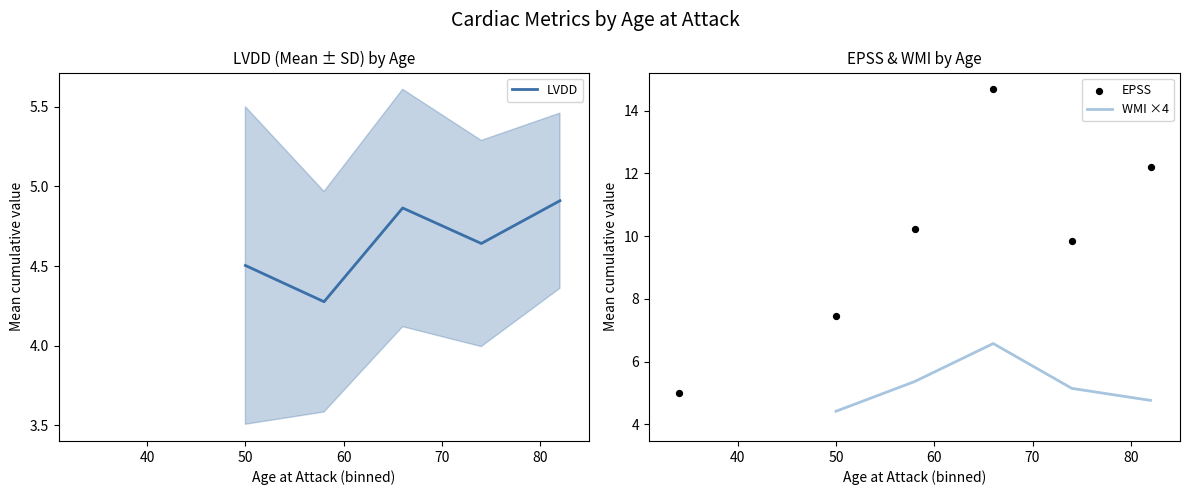

Which series reaches the maximum Y coordinate?

EPSS